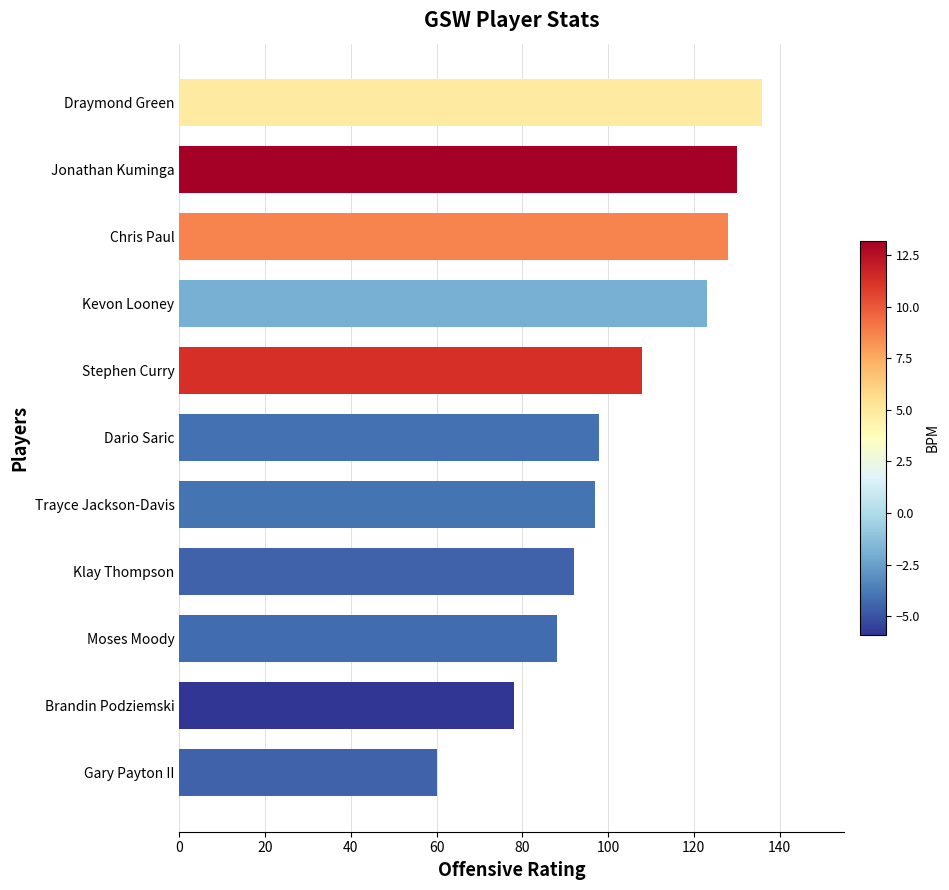

How many data points are less than 98?

5